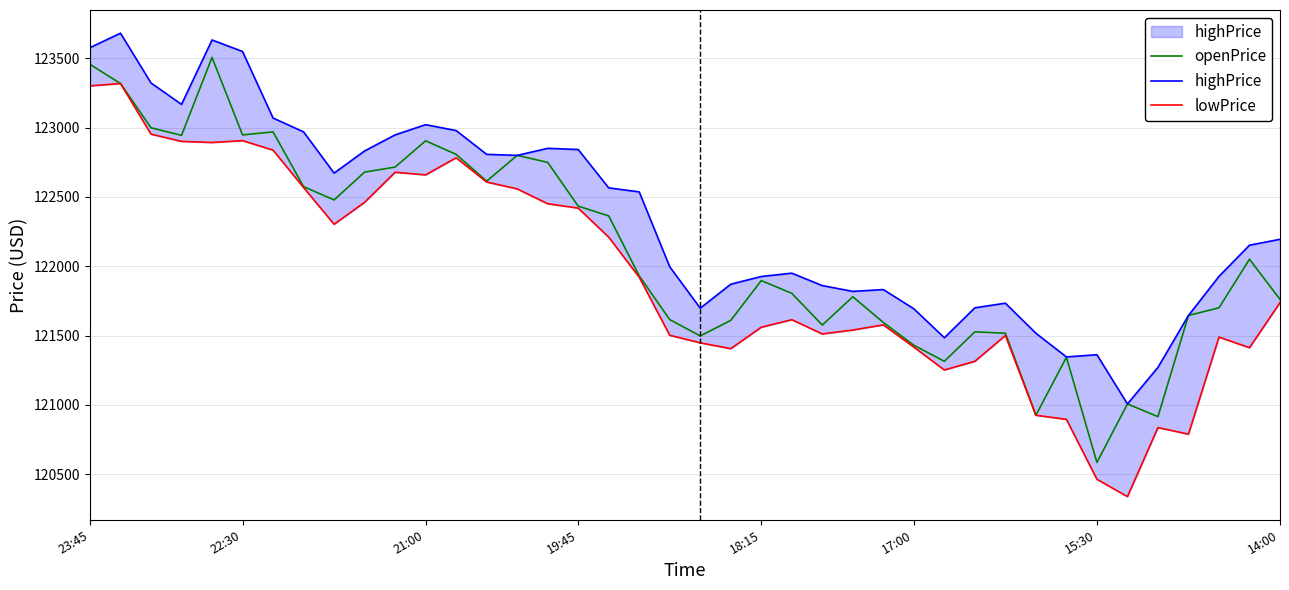

The value of openPrice at 23:45 is 123457.2. True or false?

True